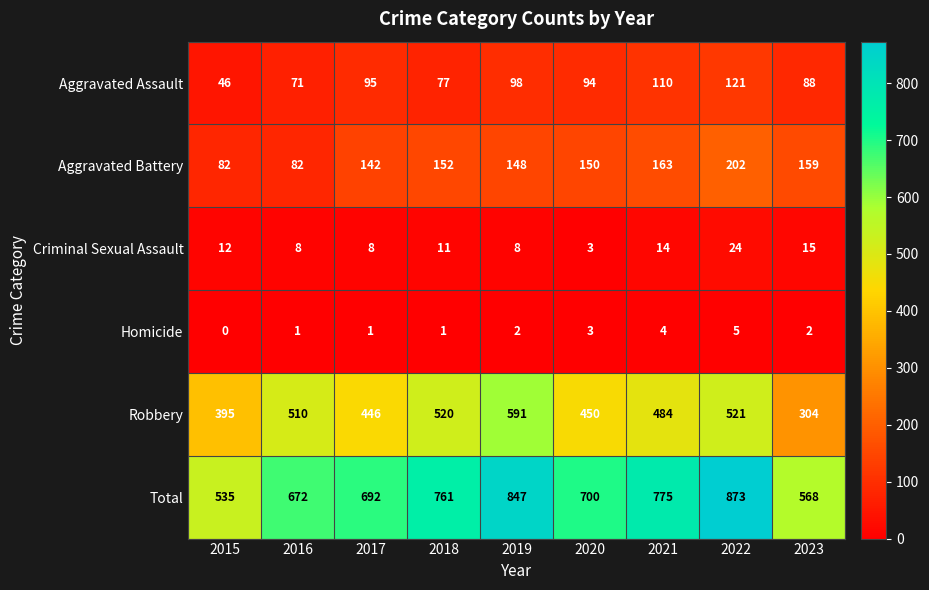

True or false: Aggravated Battery has a value of 40 at 2017.

False